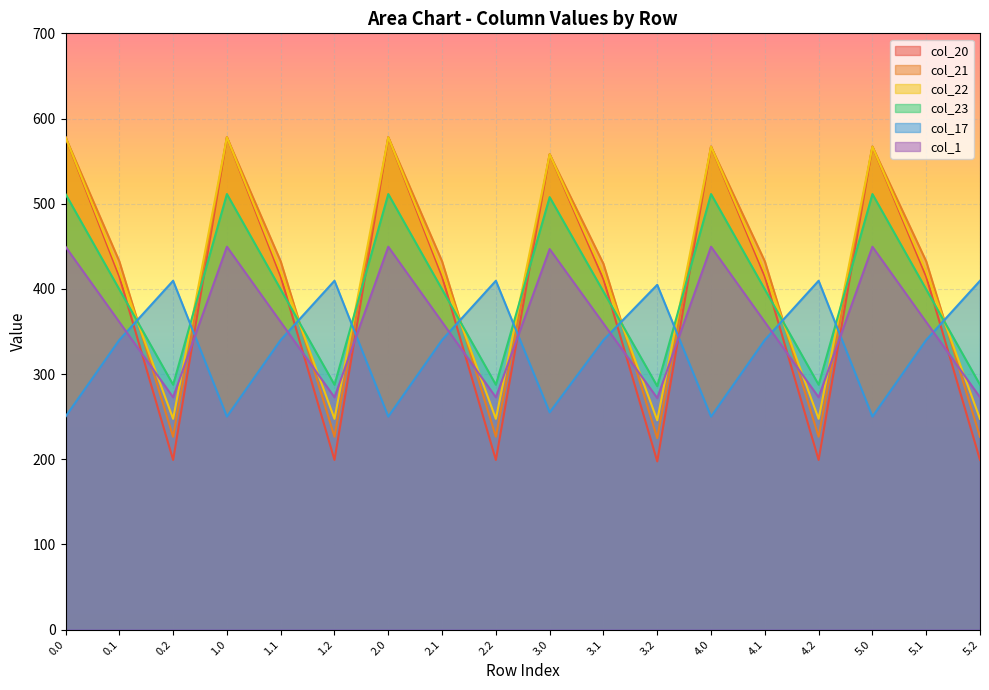

Is the value of col_20 at 0.1 greater than the value of col_17 at 4.2?

Yes